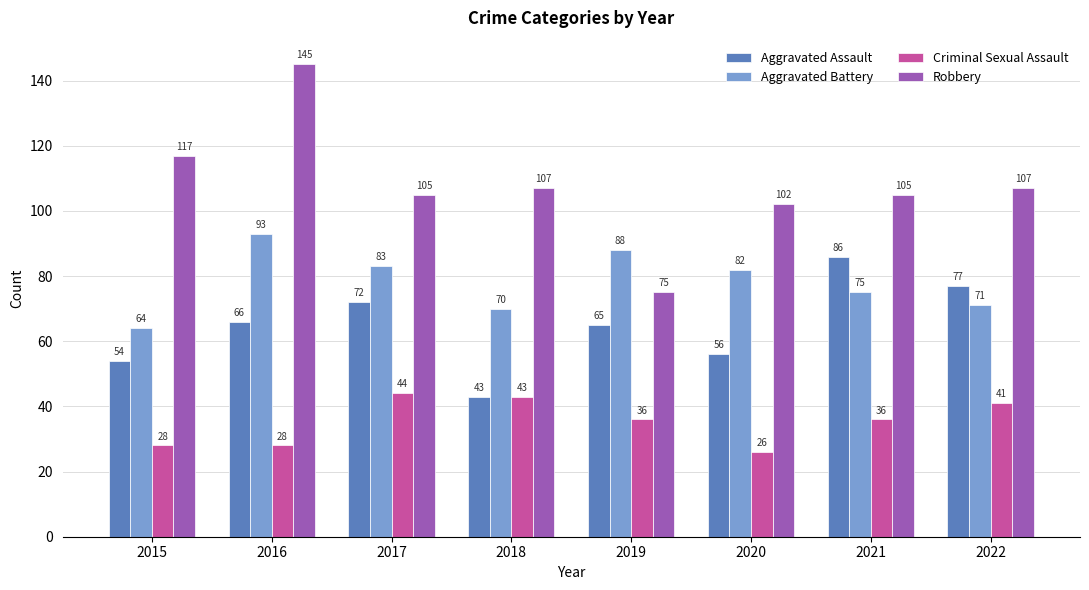

Which series changed the most between 2015 and 2022?

Aggravated Assault